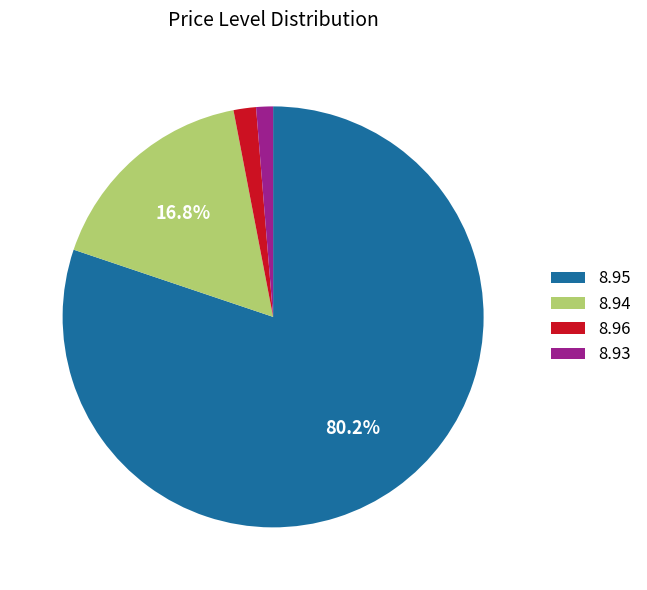

Which category has the biggest portion of the pie?

8.95